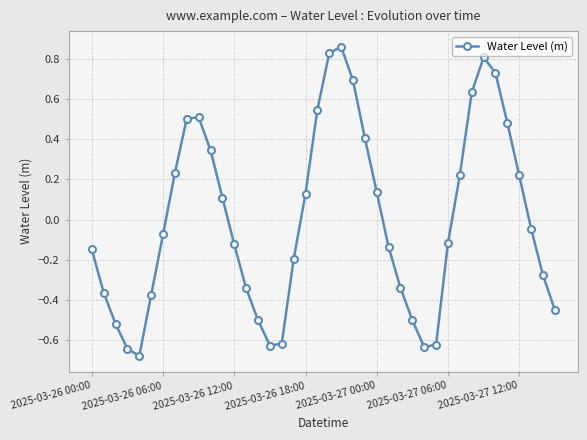

What is the difference between the maximum and minimum values?

1.5